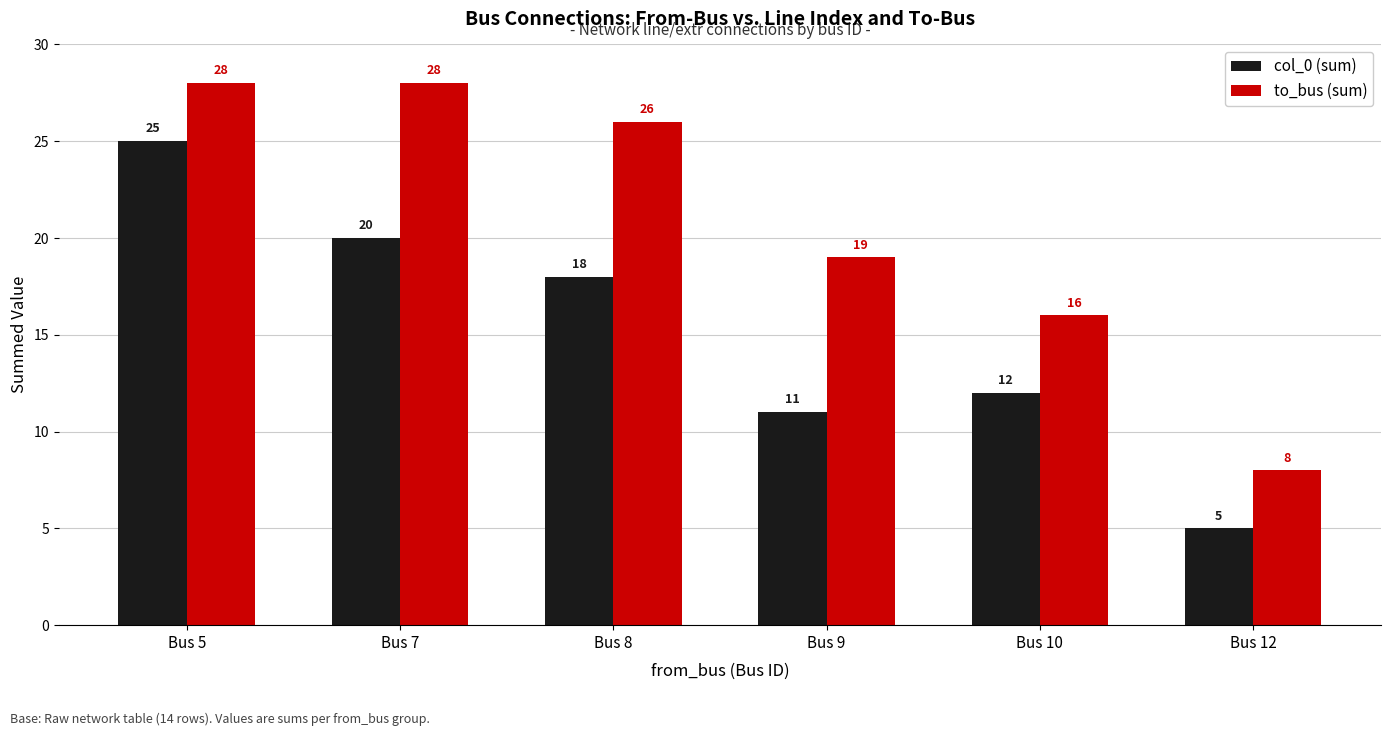

Which category has the lowest value in the col_0 (sum) series?

Bus 12